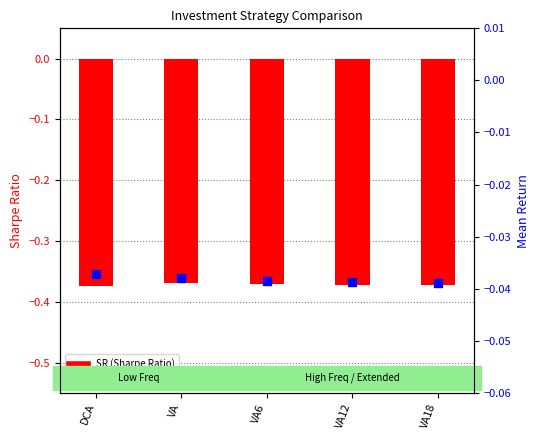

Which series reaches the maximum Y coordinate?

Mean